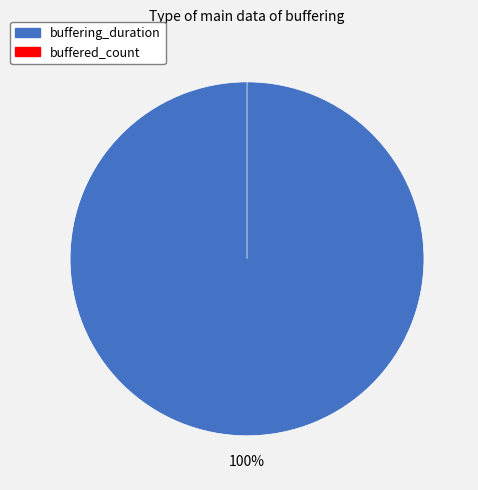

To the nearest percent, what percentage of the pie is buffering_duration?

100%